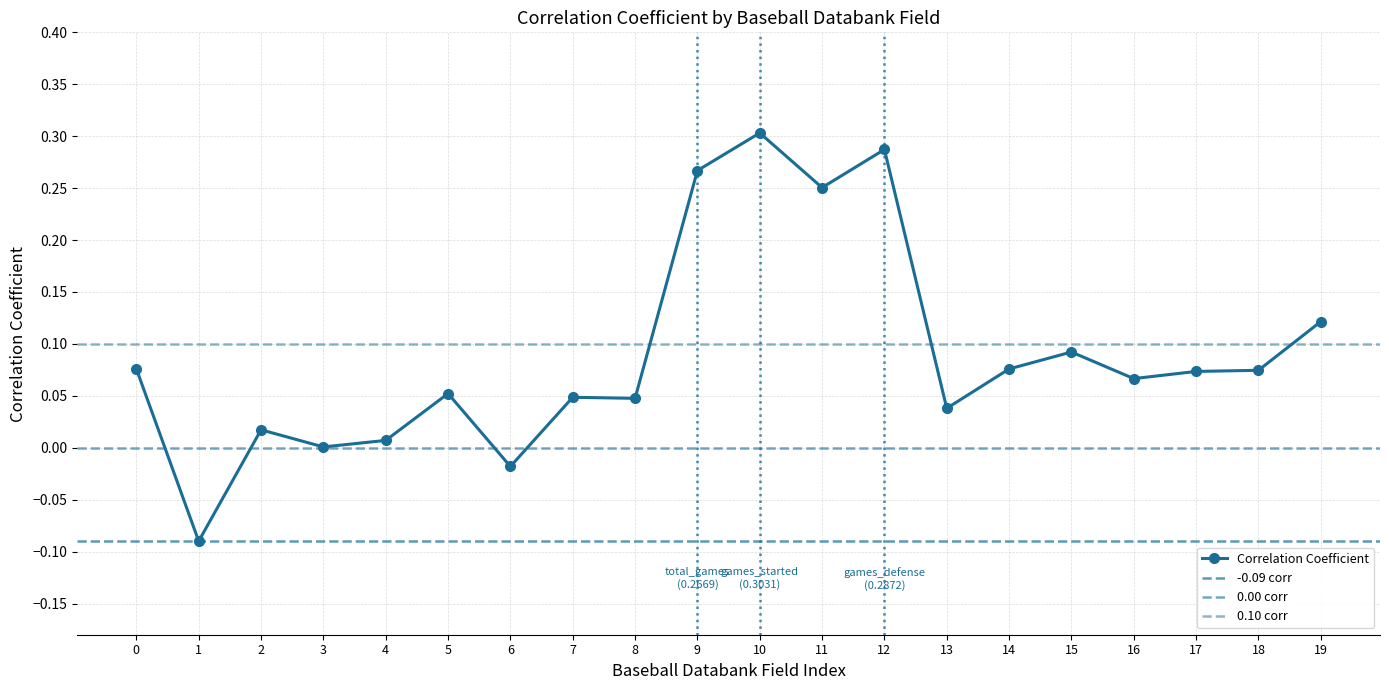

True or false: Correlation Coefficient has more than 0 interior local peaks.

True